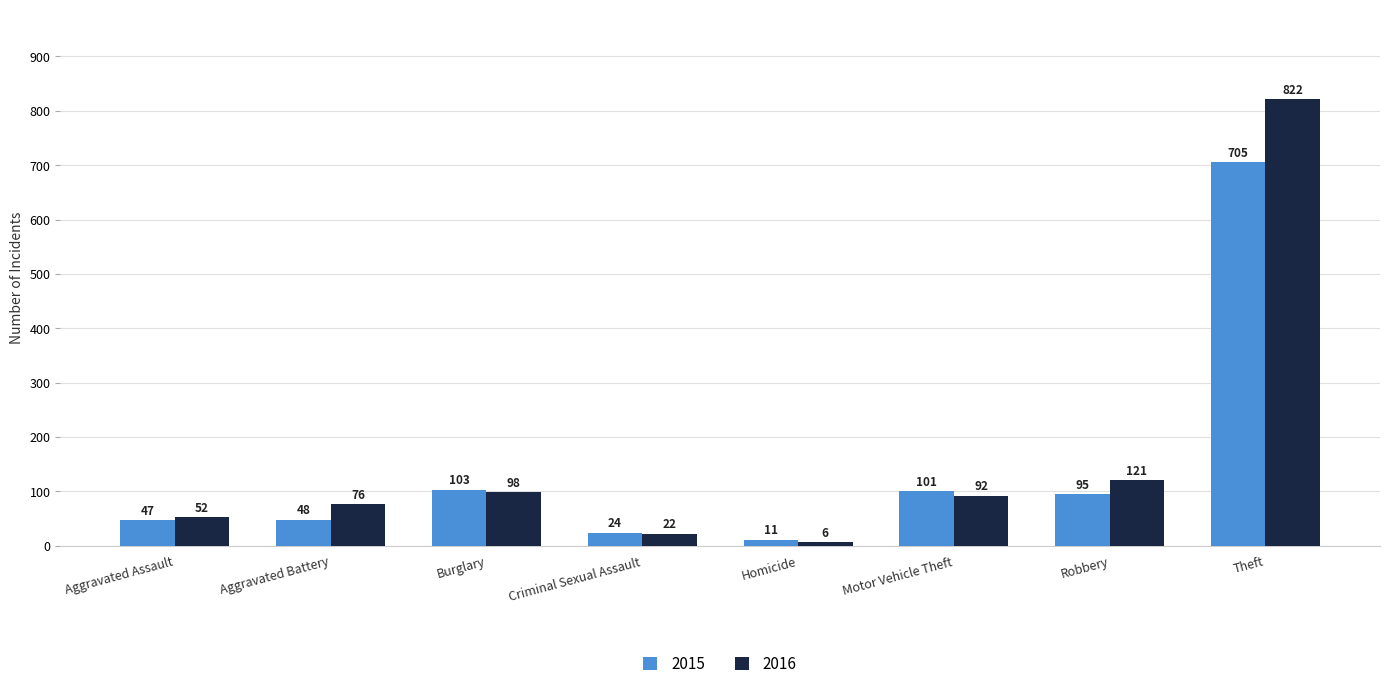

How many data points in 2016 are less than 92?

4